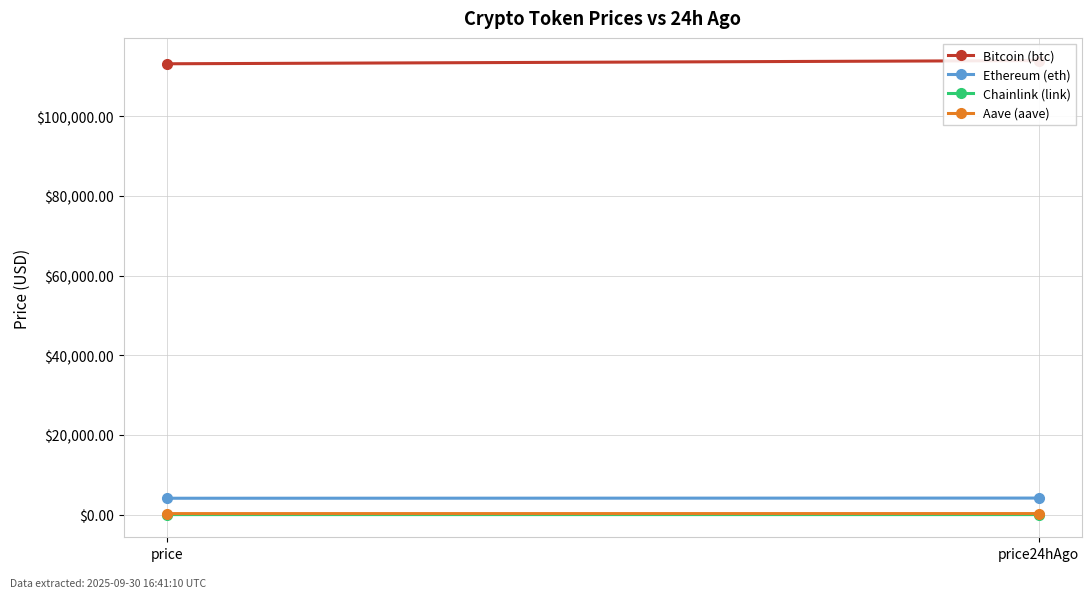

At which category is the sum across all series the highest?

price24hAgo